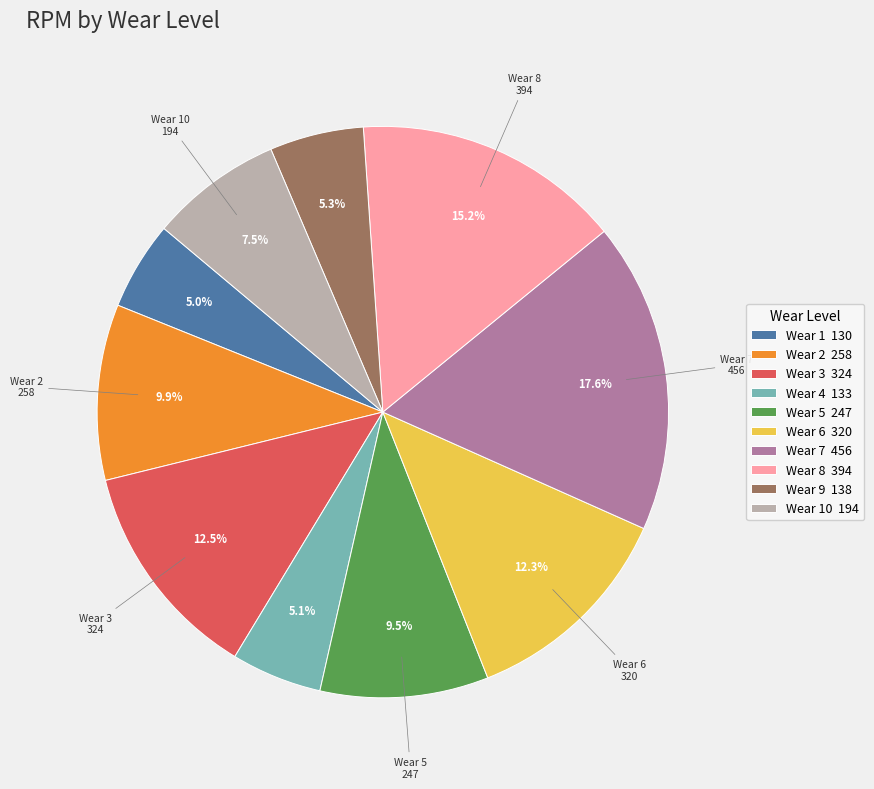

Is the sum of Wear 9 138 and Wear 8 394 greater than half?

No